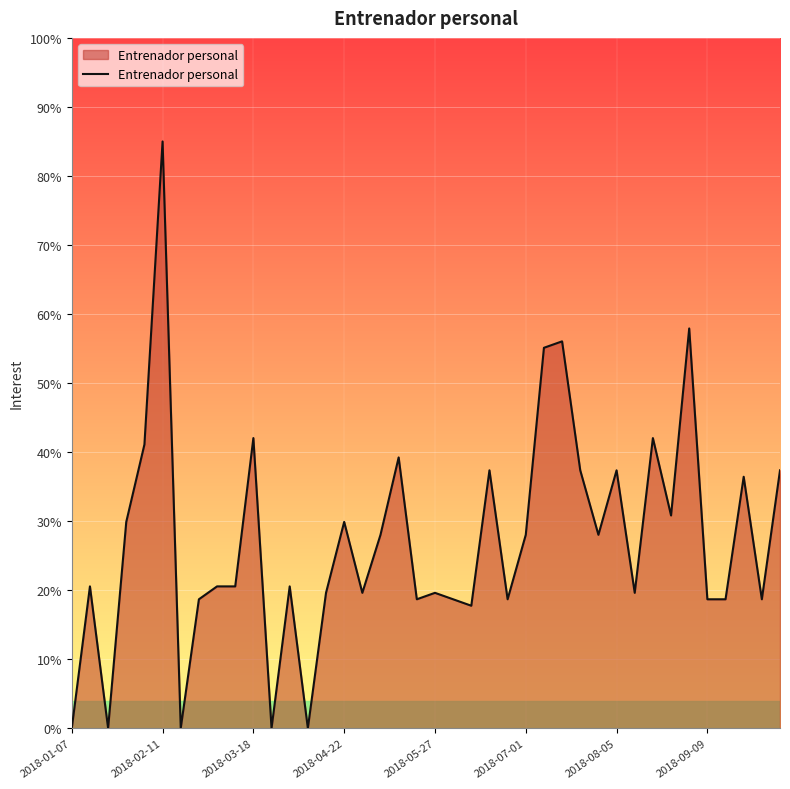

What is the average value?

27.2